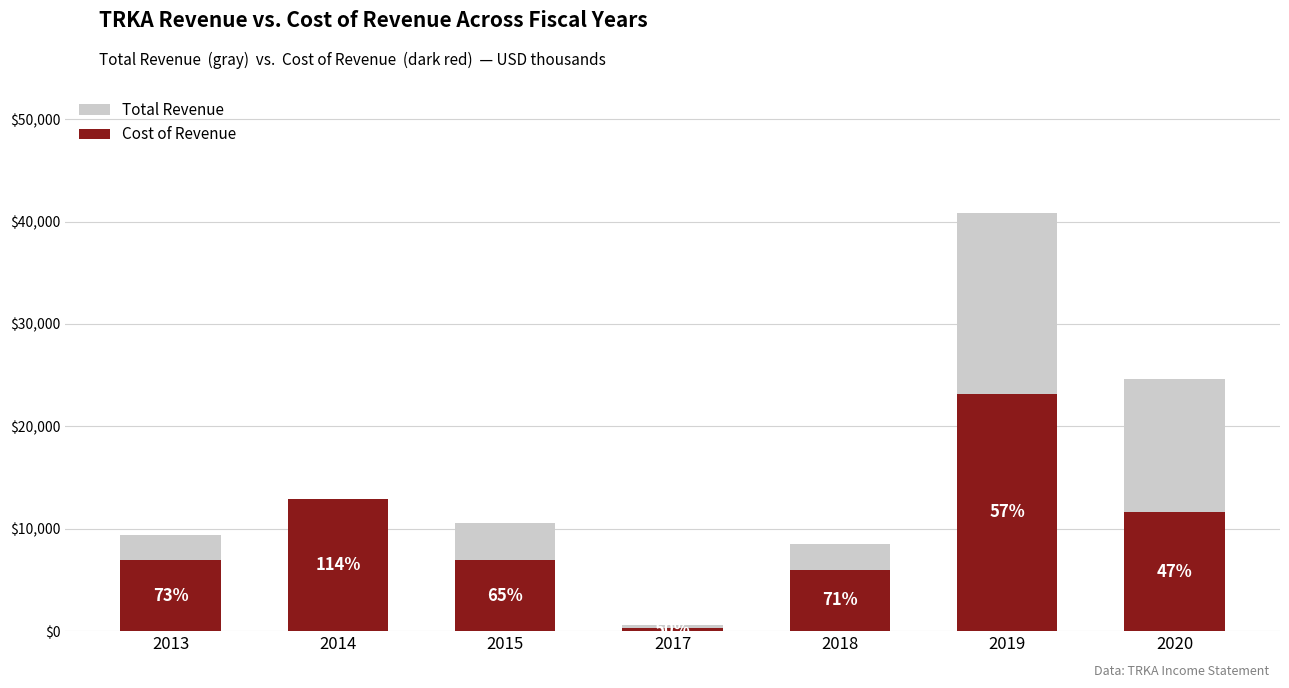

What is the difference between the Cost of Revenue values at 2017 and 2020?

11300